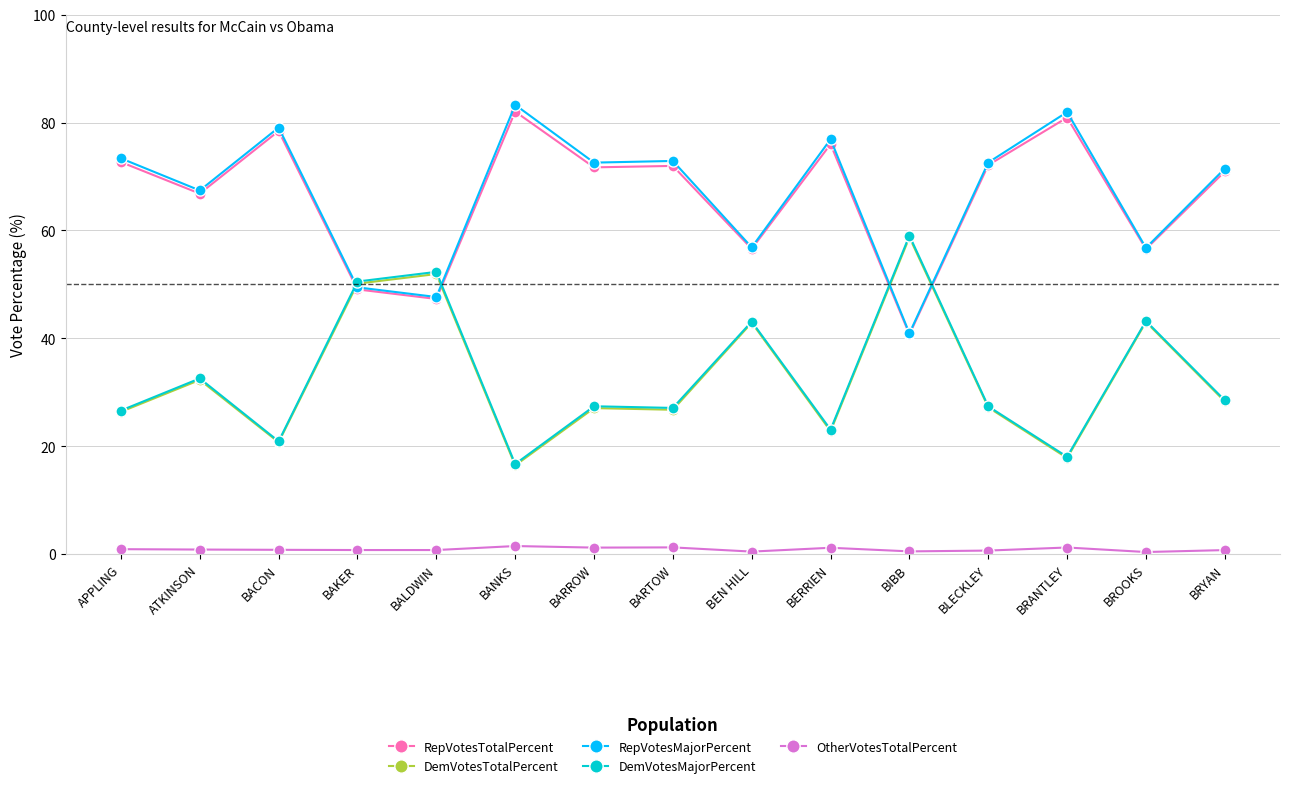

The RepVotesMajorPercent series shows 77.9 at BAKER. True or false?

False